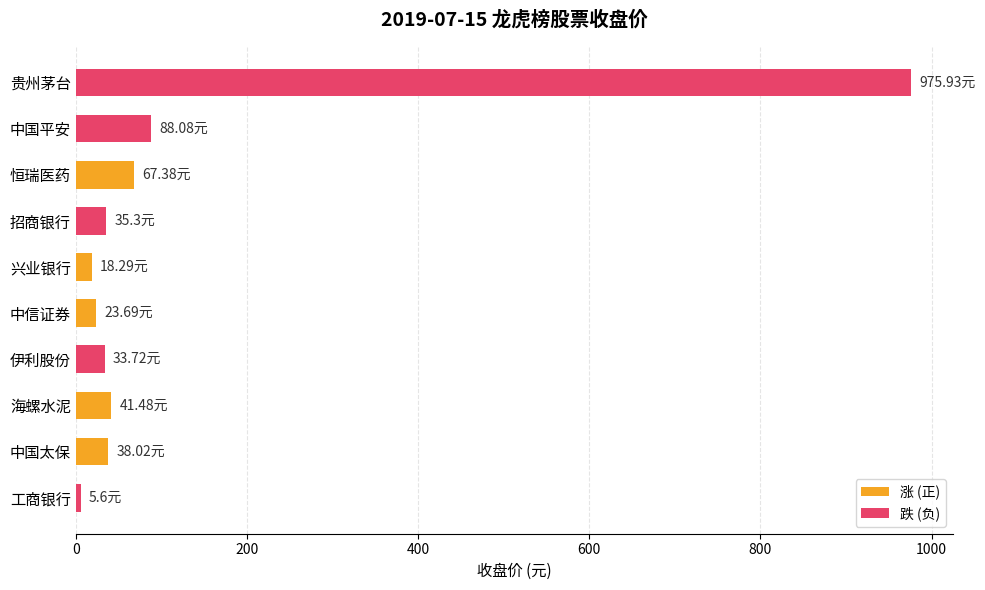

What is the label of the 8th bar from the top?

海螺水泥